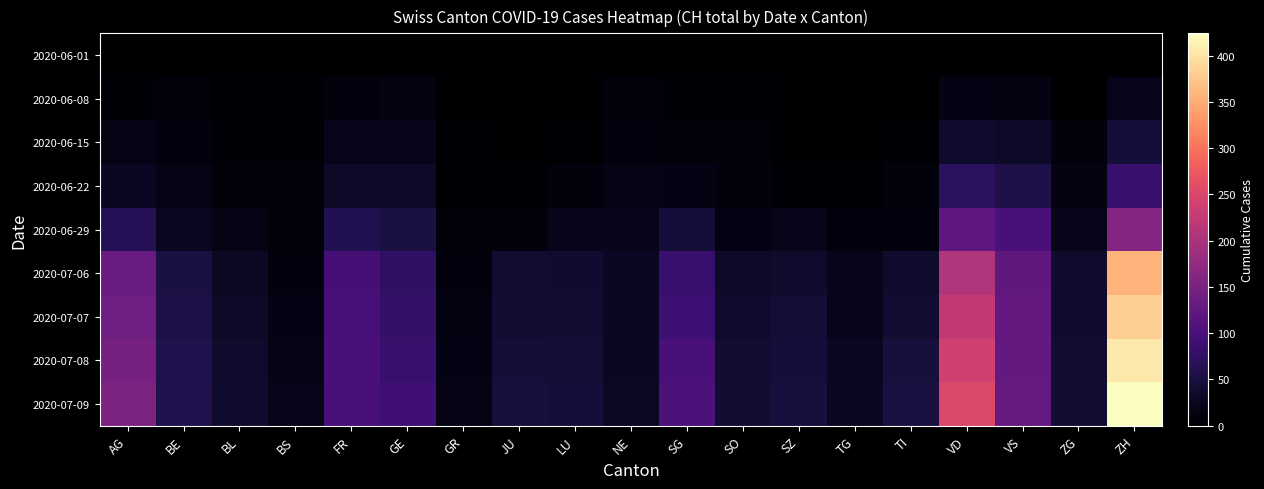

Reading left to right, list all the values displayed in this chart.

2020-06-01: AG=0	BE=0	BL=1	BS=0	FR=0	GE=1	GR=0	JU=0	LU=0	NE=0	SG=0	SO=0	SZ=0	TG=0	TI=0	VD=0	VS=1	ZG=0	ZH=0
2020-06-08: AG=5	BE=8	BL=3	BS=4	FR=13	GE=14	GR=1	JU=0	LU=1	NE=9	SG=4	SO=6	SZ=0	TG=1	TI=1	VD=16	VS=14	ZG=1	ZH=23
2020-06-15: AG=17	BE=12	BL=4	BS=5	FR=22	GE=22	GR=2	JU=1	LU=3	NE=12	SG=11	SO=8	SZ=1	TG=1	TI=6	VD=35	VS=32	ZG=11	ZH=45
2020-06-22: AG=28	BE=18	BL=7	BS=7	FR=32	GE=32	GR=3	JU=3	LU=10	NE=18	SG=16	SO=11	SZ=6	TG=3	TI=11	VD=71	VS=56	ZG=14	ZH=83
2020-06-29: AG=65	BE=25	BL=17	BS=7	FR=61	GE=51	GR=8	JU=11	LU=23	NE=21	SG=46	SO=16	SZ=21	TG=12	TI=13	VD=121	VS=101	ZG=21	ZH=162
2020-07-06: AG=132	BE=52	BL=29	BS=12	FR=95	GE=75	GR=13	JU=39	LU=37	NE=27	SG=83	SO=32	SZ=35	TG=21	TI=36	VD=208	VS=123	ZG=36	ZH=357
2020-07-07: AG=140	BE=53	BL=32	BS=15	FR=97	GE=79	GR=14	JU=41	LU=40	NE=27	SG=89	SO=35	SZ=42	TG=23	TI=40	VD=224	VS=126	ZG=38	ZH=382
2020-07-08: AG=147	BE=57	BL=35	BS=18	FR=100	GE=83	GR=16	JU=44	LU=42	NE=27	SG=98	SO=39	SZ=46	TG=27	TI=48	VD=240	VS=126	ZG=39	ZH=405
2020-07-09: AG=153	BE=59	BL=38	BS=21	FR=101	GE=91	GR=18	JU=47	LU=46	NE=29	SG=104	SO=41	SZ=49	TG=27	TI=50	VD=252	VS=128	ZG=41	ZH=424